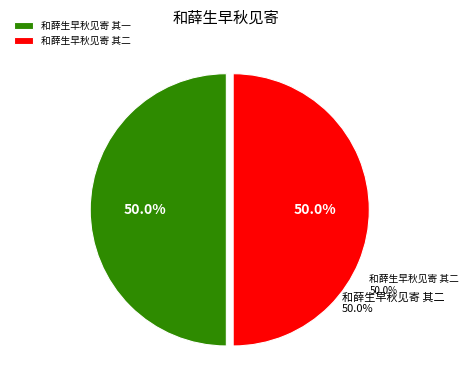

To the nearest percent, what percentage of the pie is 和薛生早秋见寄 其一?

50%